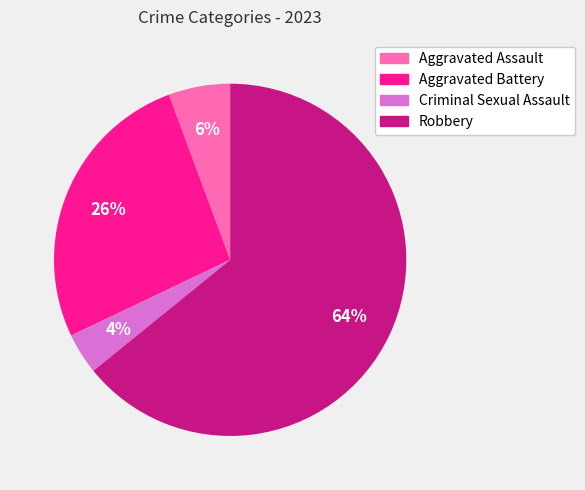

Between Robbery and Aggravated Assault, which is larger?

Robbery